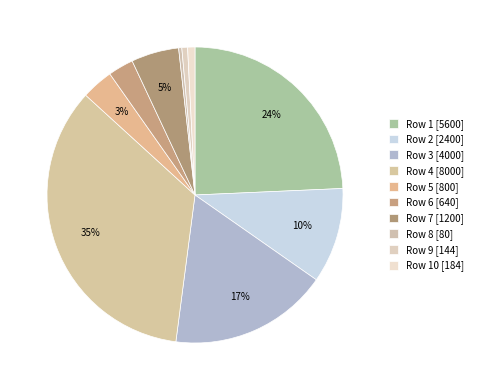

Count the number of slices in the pie.

10